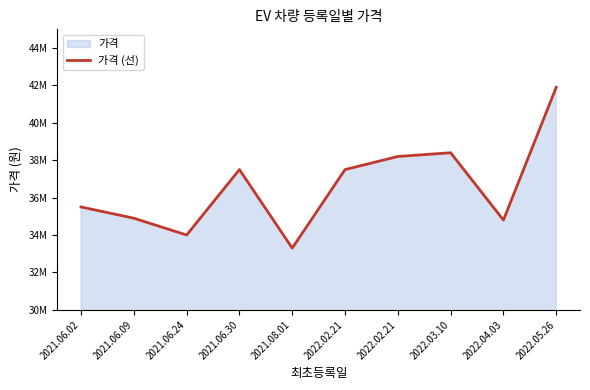

Where is the first local maximum?

2021.06.30